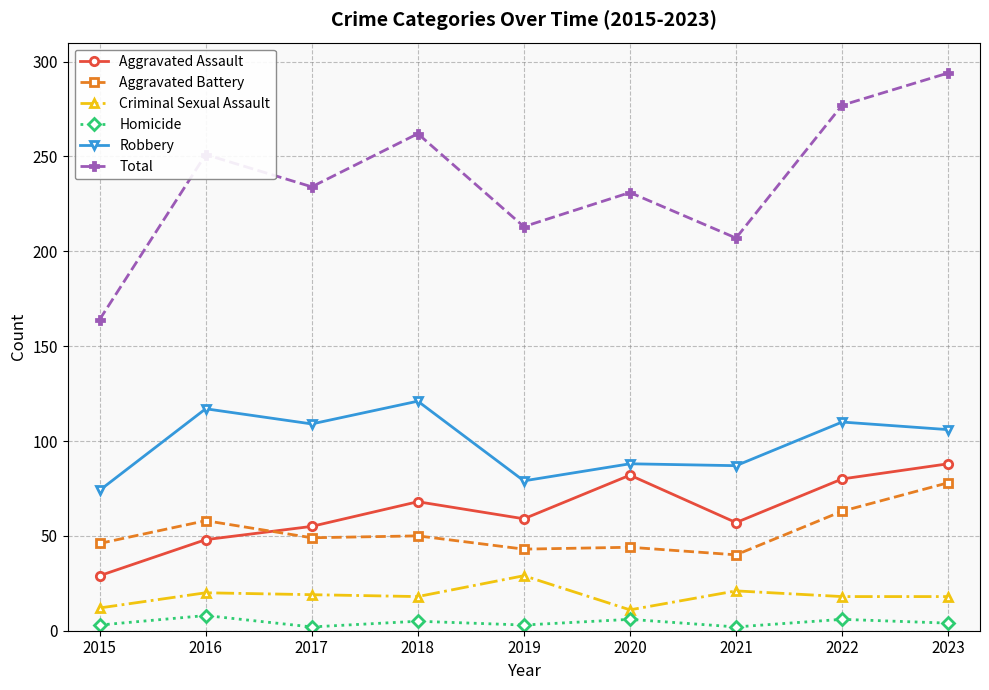

How many data points in Aggravated Assault are less than 59?

4